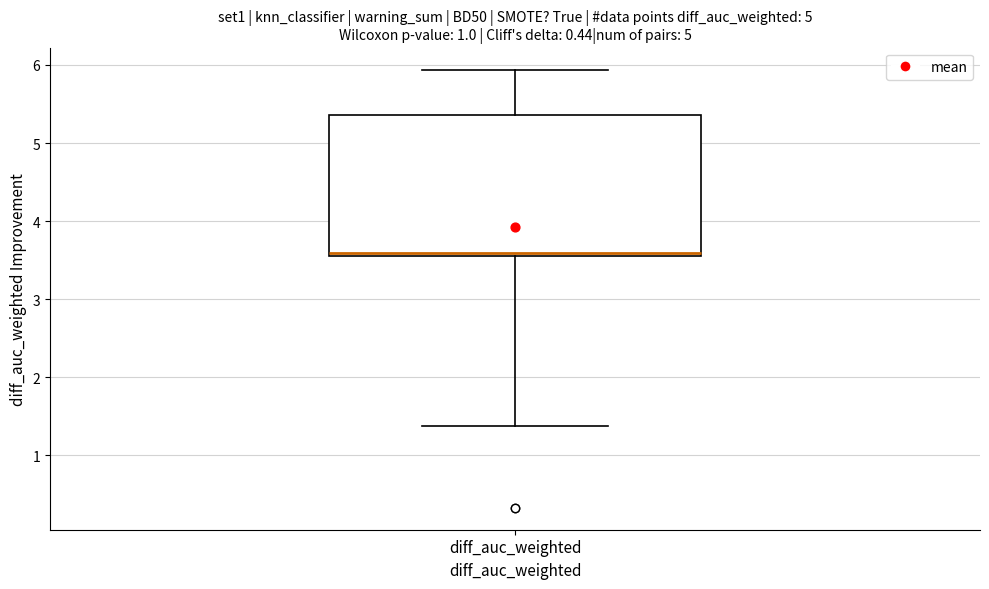

Where is the upper edge of the box for diff_auc_weighted on the y-axis? The values are not printed on the chart, so give them approximately, as read against the axis.

5.4